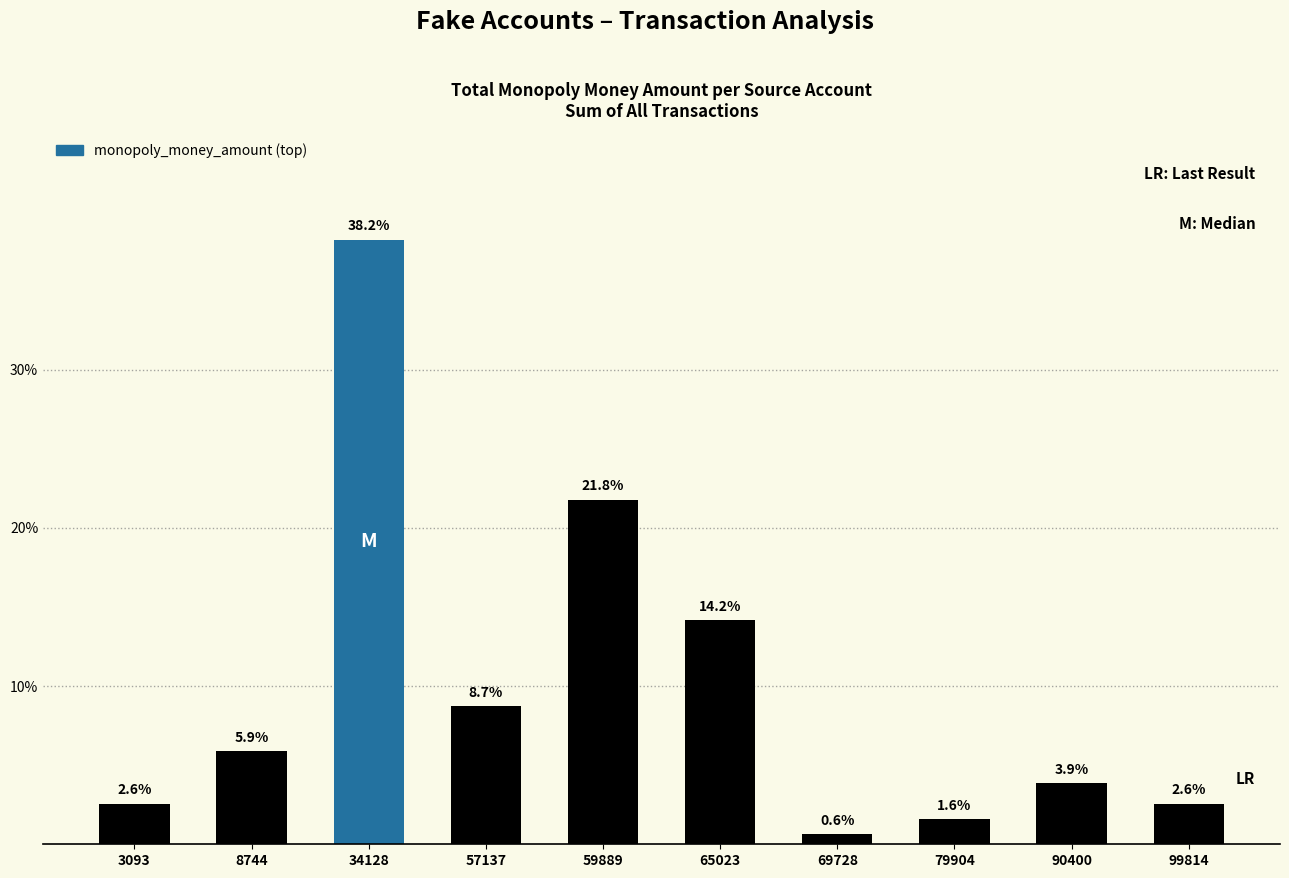

Reading left to right, transcribe all the data shown in this chart.

2.6	5.9	38.2	8.7	21.8	14.2	0.6	1.6	3.9	2.6